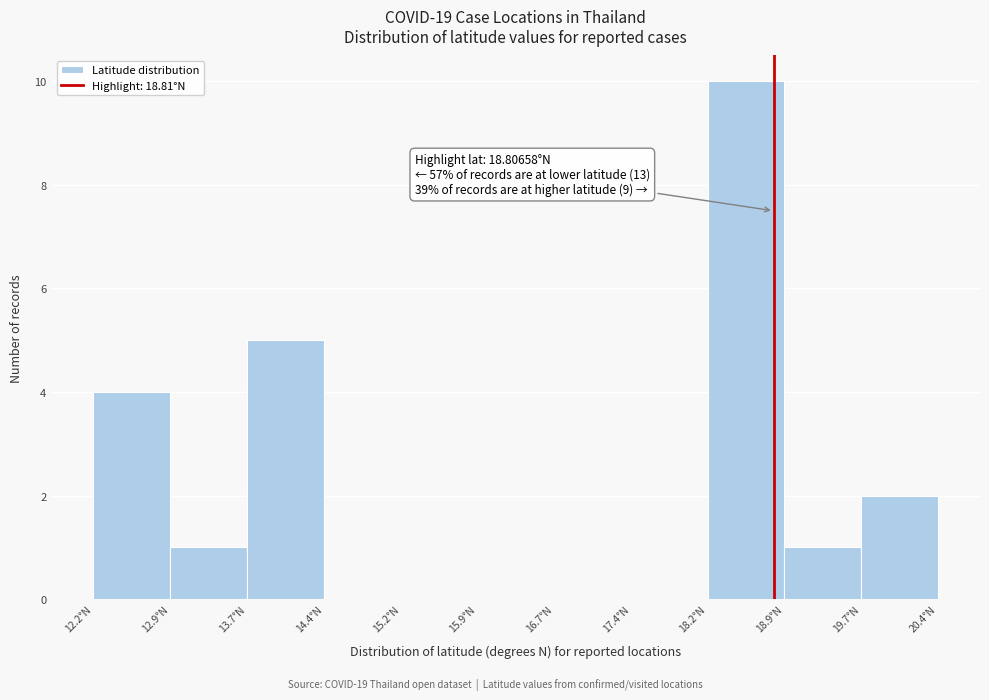

Over which range of the x-axis is the bar tallest?

18.2 to 18.9